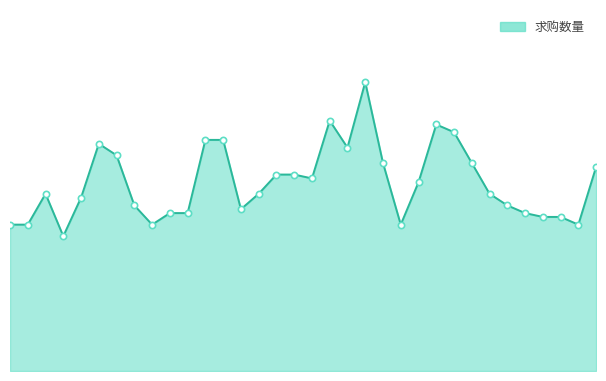

Reading left to right, list all the values displayed in this chart.

38	38	46	35	45	59	56	43	38	41	41	60	60	42	46	51	51	50	65	58	75	54	38	49	64	62	54	46	43	41	40	40	38	53